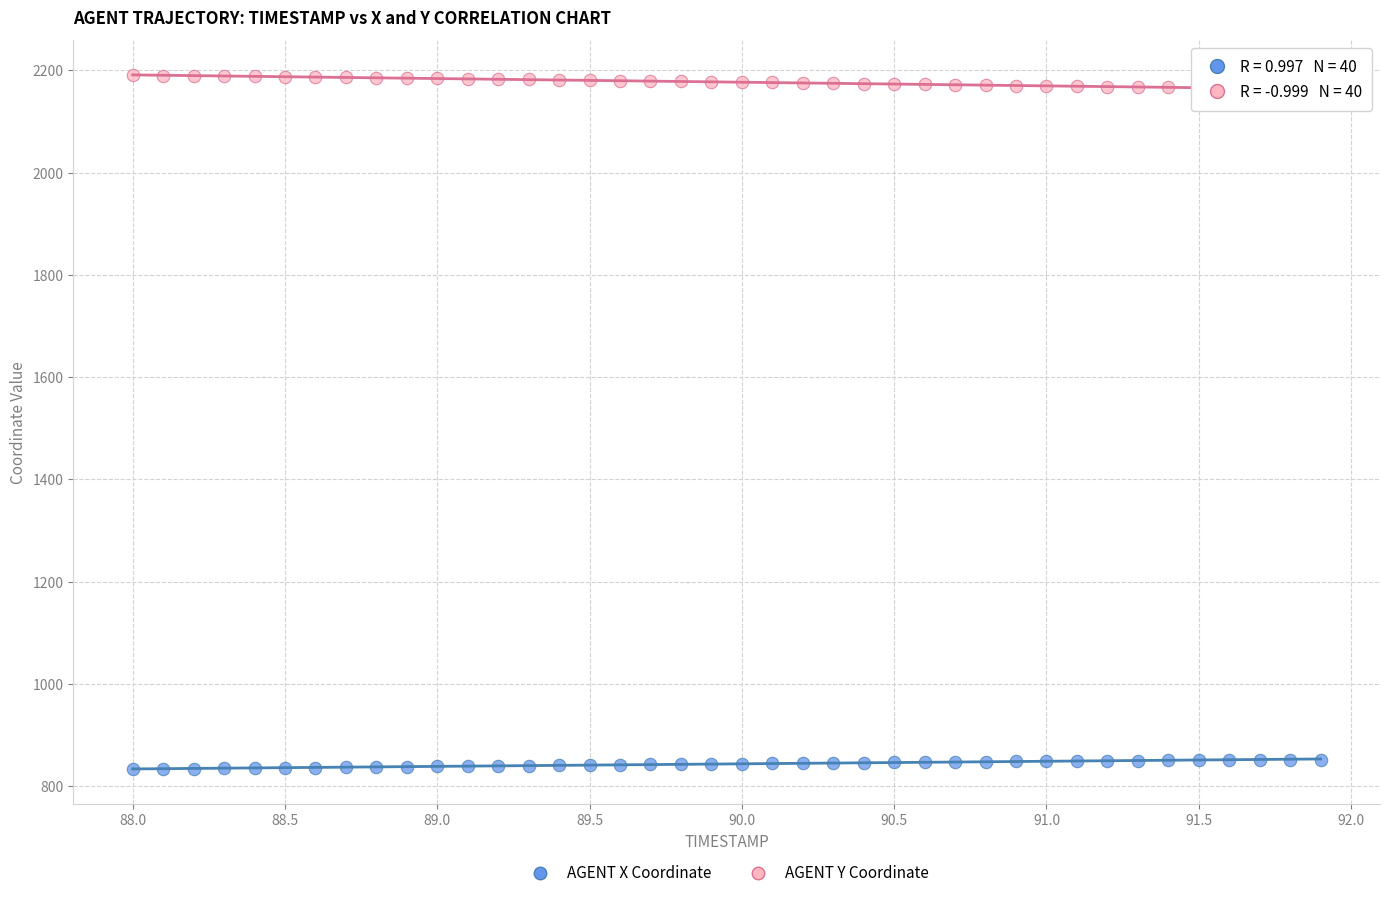

Which series reaches the maximum Y coordinate?

AGENT Y Coordinate